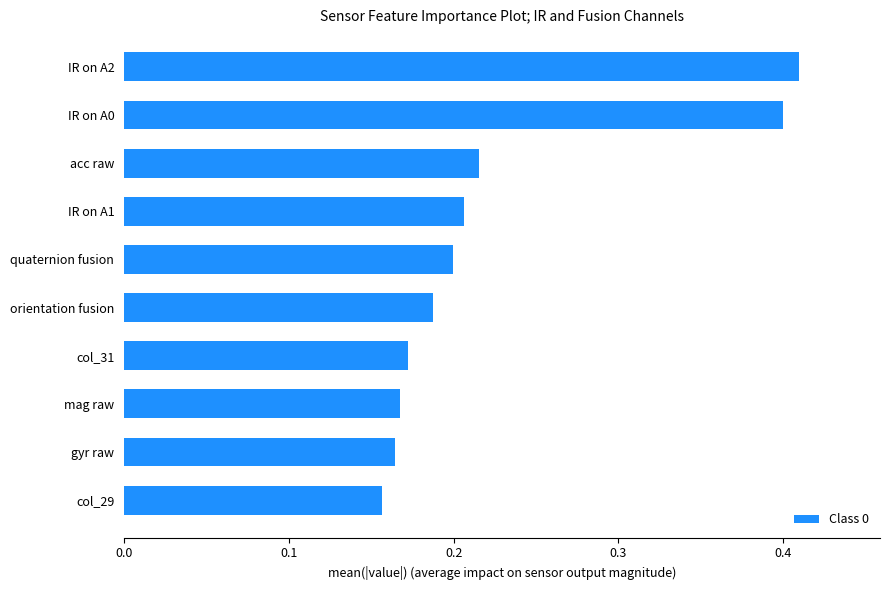

What is the difference between the maximum and minimum values?

0.3